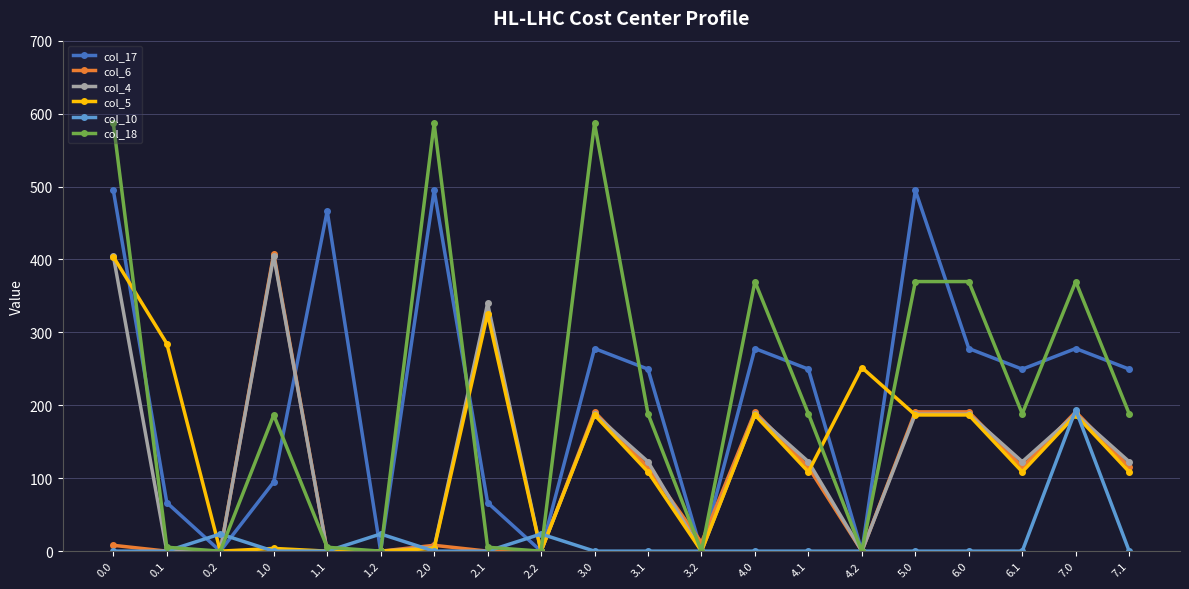

The value of col_6 at 6.1 is 157.6. True or false?

False